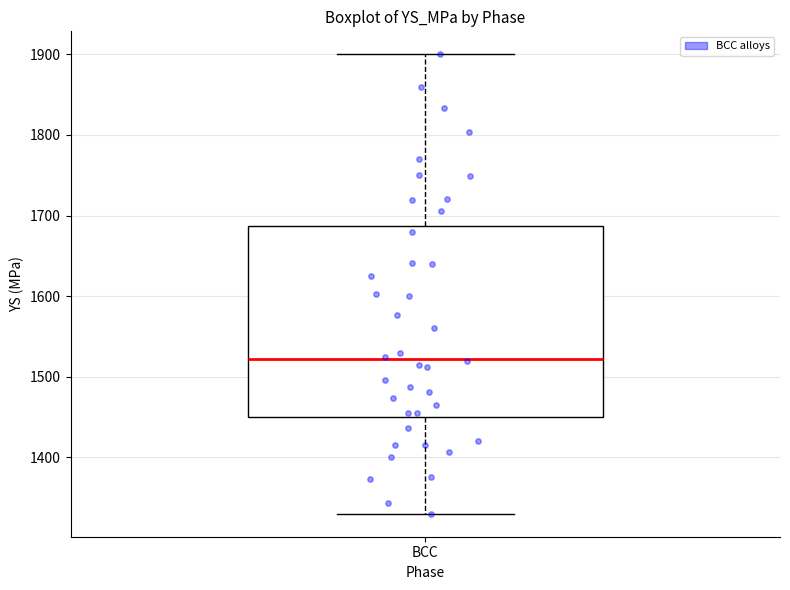

Read this box plot against the y-axis: the position of the median line, the range covered by the box, and the ends of both whiskers. The values are not printed on the chart, so give them approximately, as read against the axis.

median 1520, box 1450 to 1690, whiskers 1330 to 1900